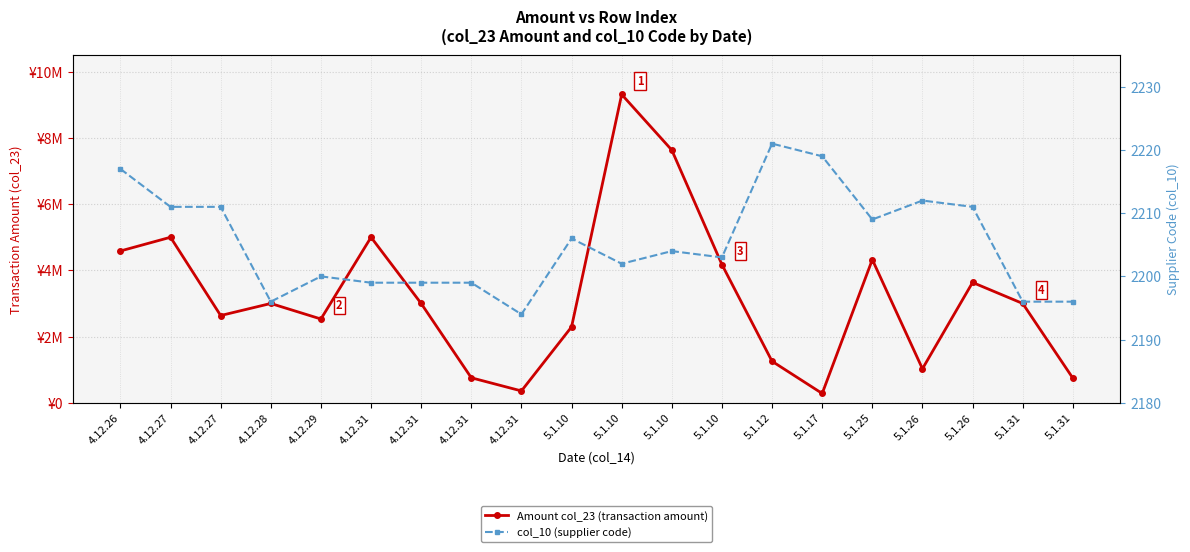

What is the value of the col_10 (supplier code) point at the 15th from the left?

2219